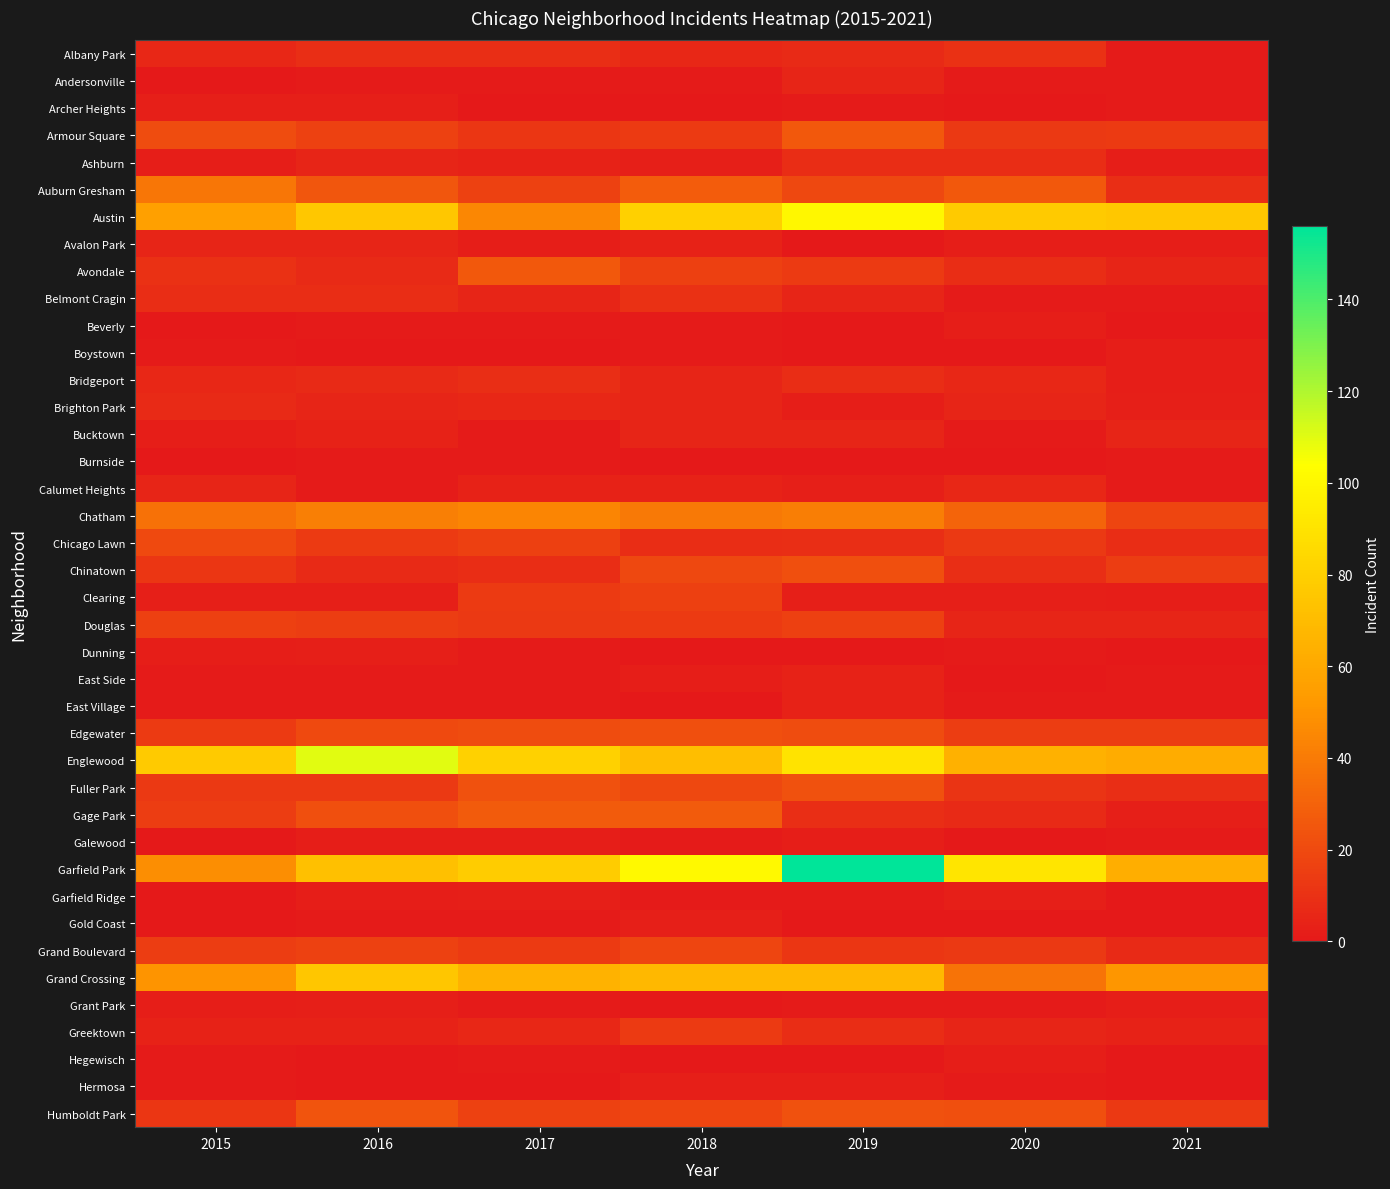

How many categories are shown in the chart?

7